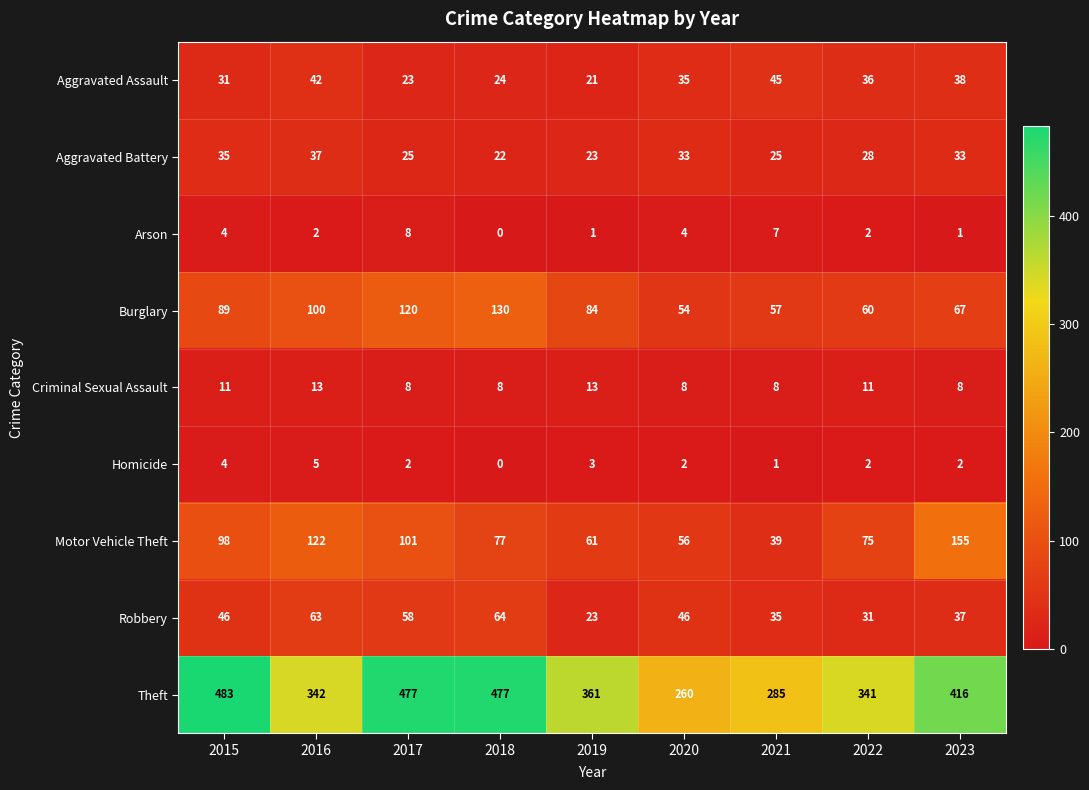

What is the total value across all series at 2020?

498